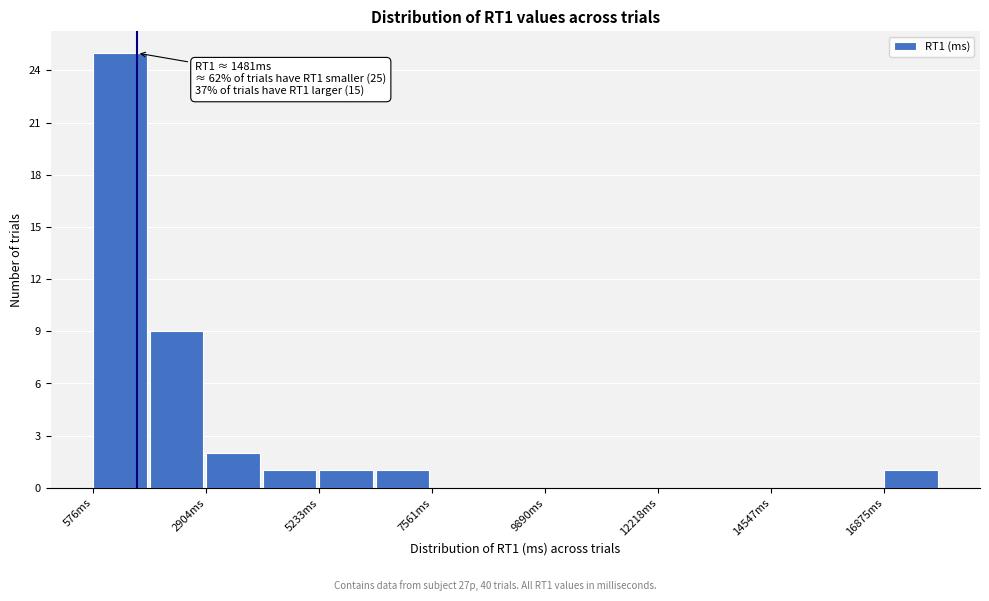

Read against the x-axis, roughly where is the centre of the tallest bar?

1000